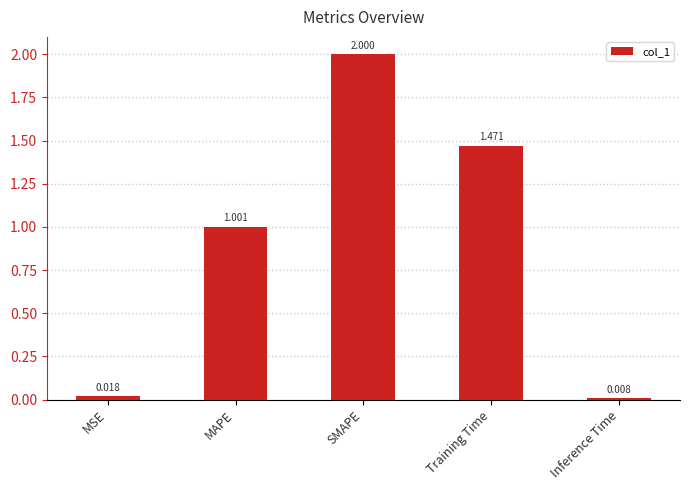

What is the label of the 1st bar from the left?

MSE